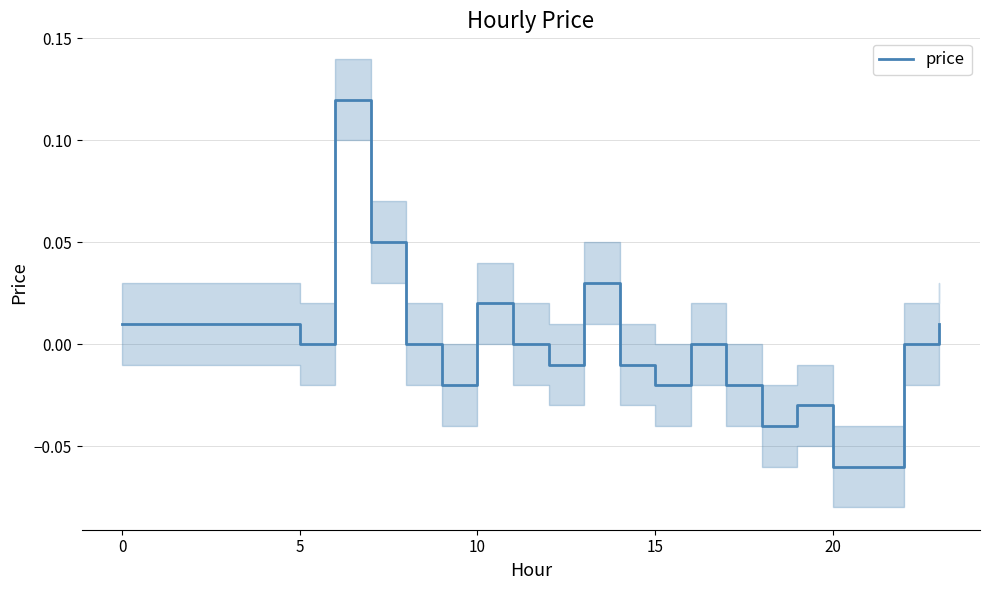

How many data points are less than 0?

9